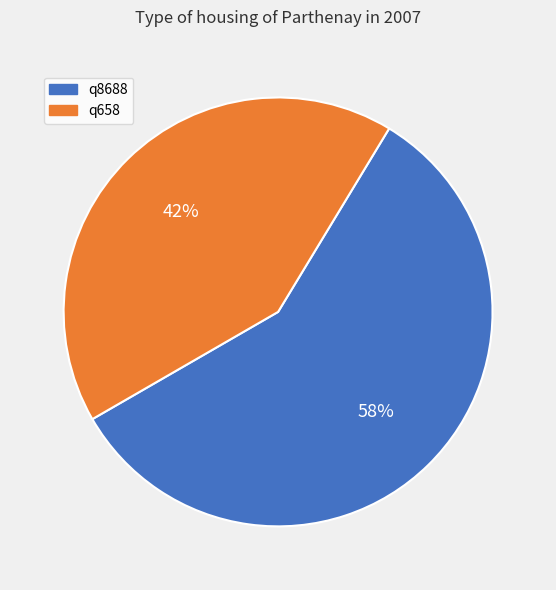

How many segments does this pie chart have?

2